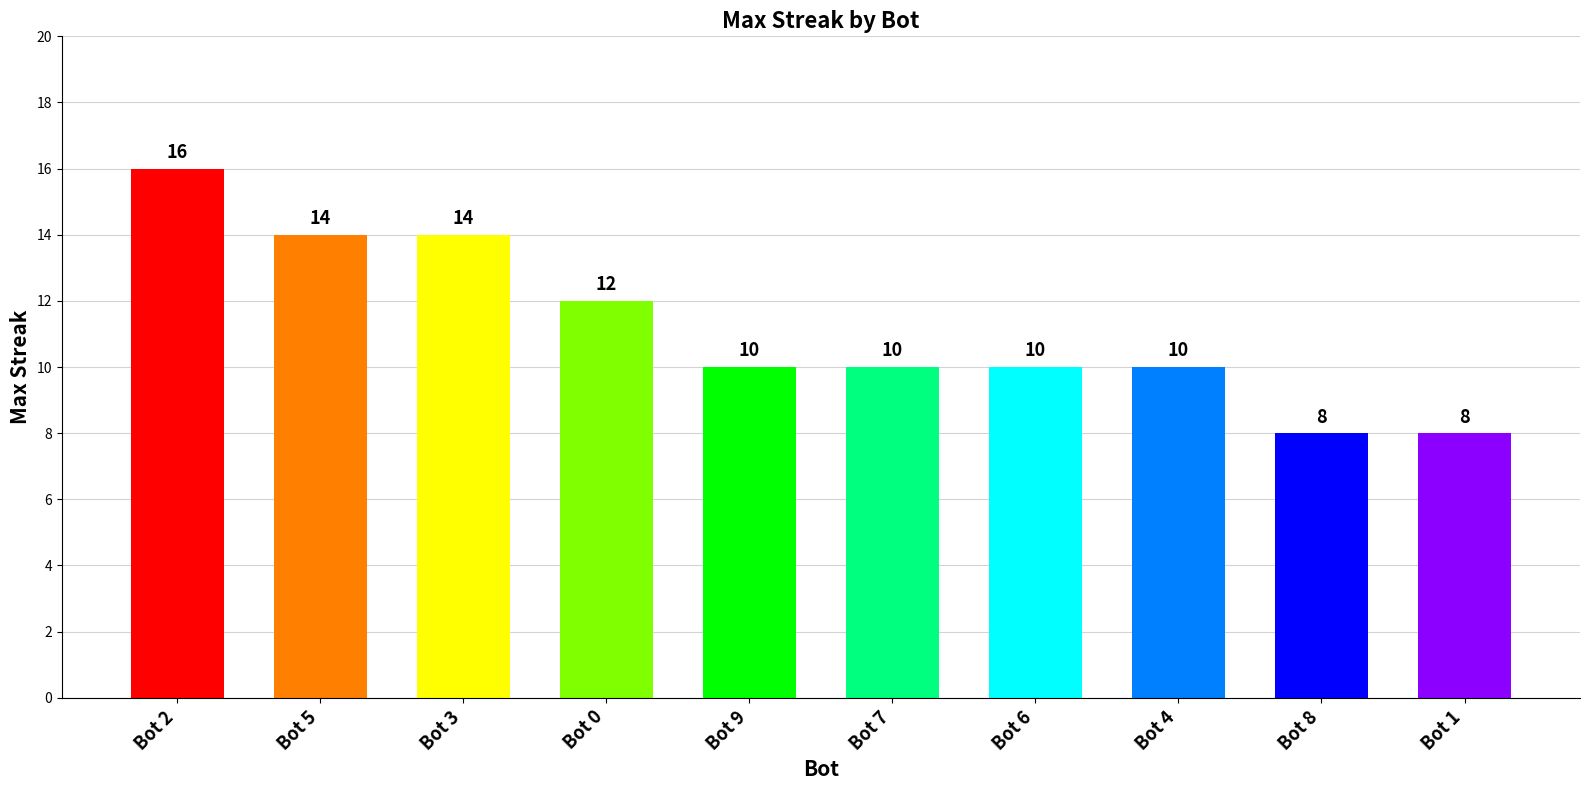

The chart shows a value of 3 at Bot 6. True or false?

False